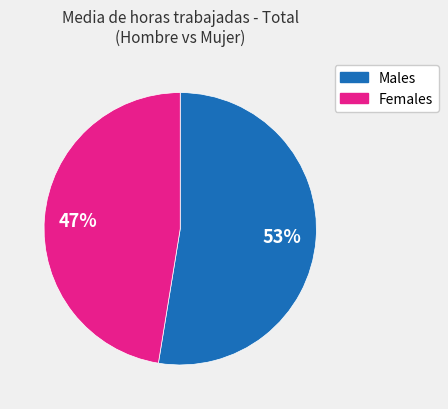

Count the number of slices in the pie.

2